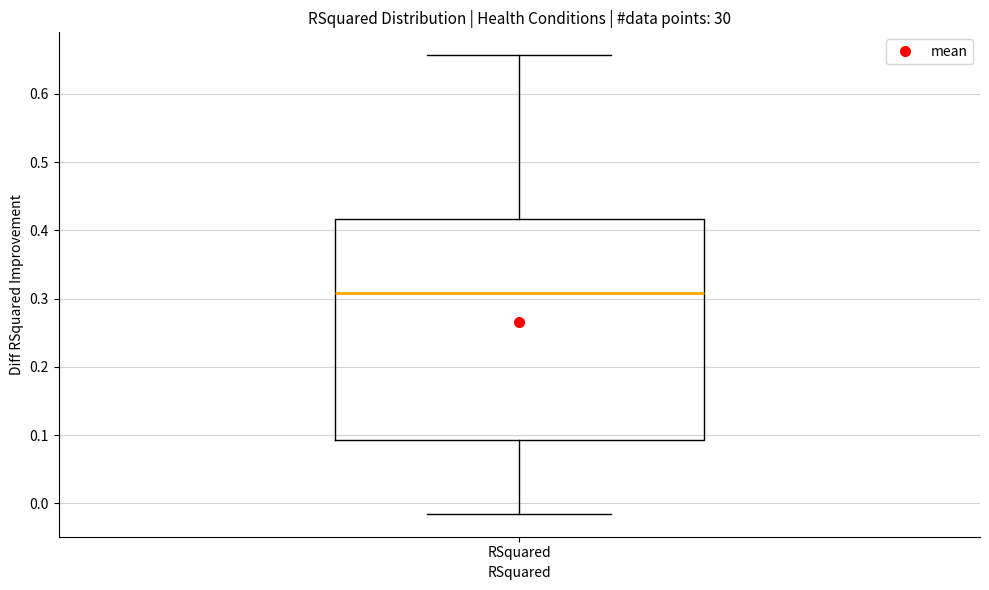

Read this box plot against the y-axis: the position of the median line, the range covered by the box, and the ends of both whiskers. The values are not printed on the chart, so give them approximately, as read against the axis.

median 0.31, box 0.09 to 0.42, whiskers -0.02 to 0.66